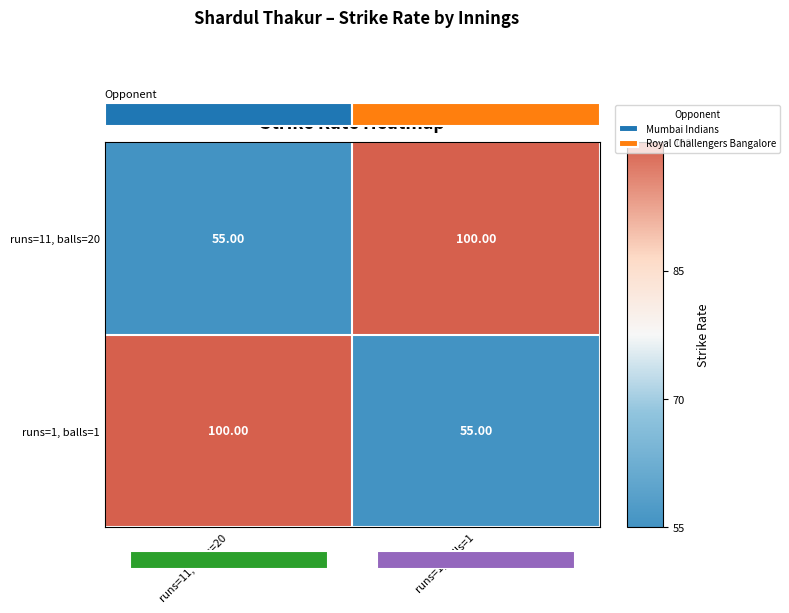

What is the greatest value displayed?

100